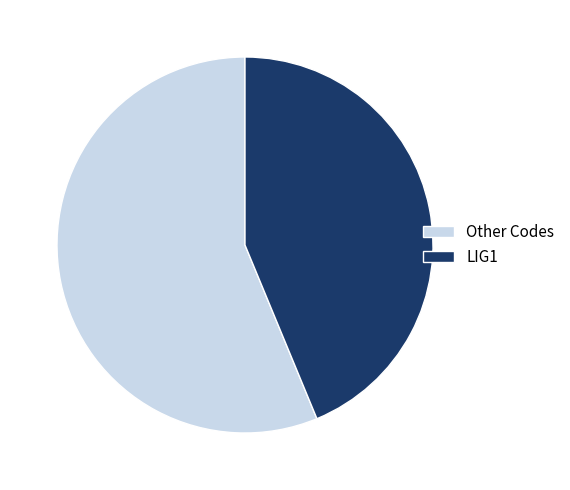

Count the number of slices in the pie.

2